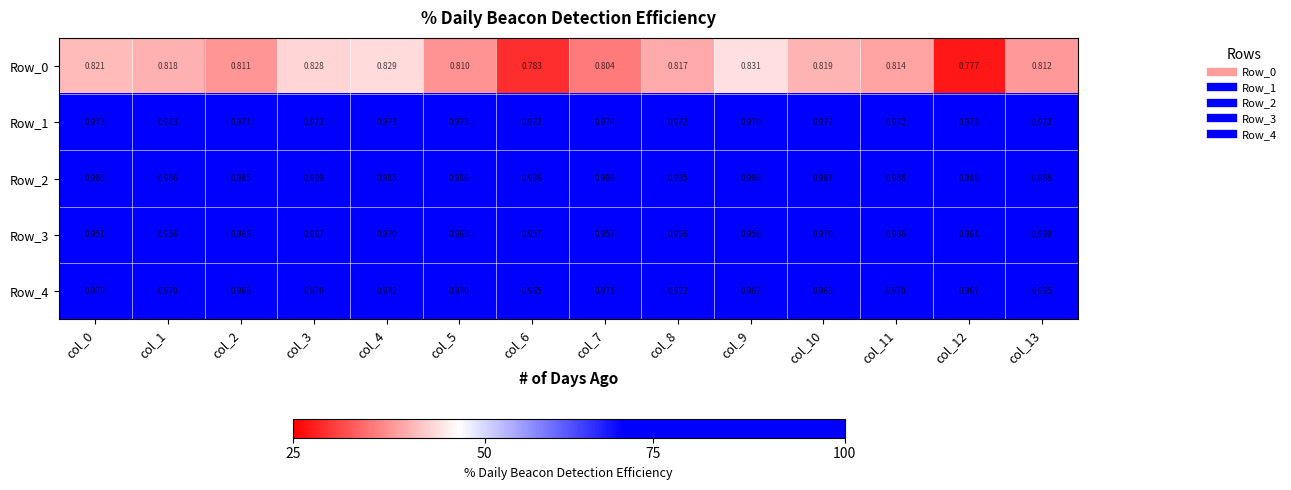

Is the value of Row_3 at col_9 greater than the value of Row_2 at col_6?

No